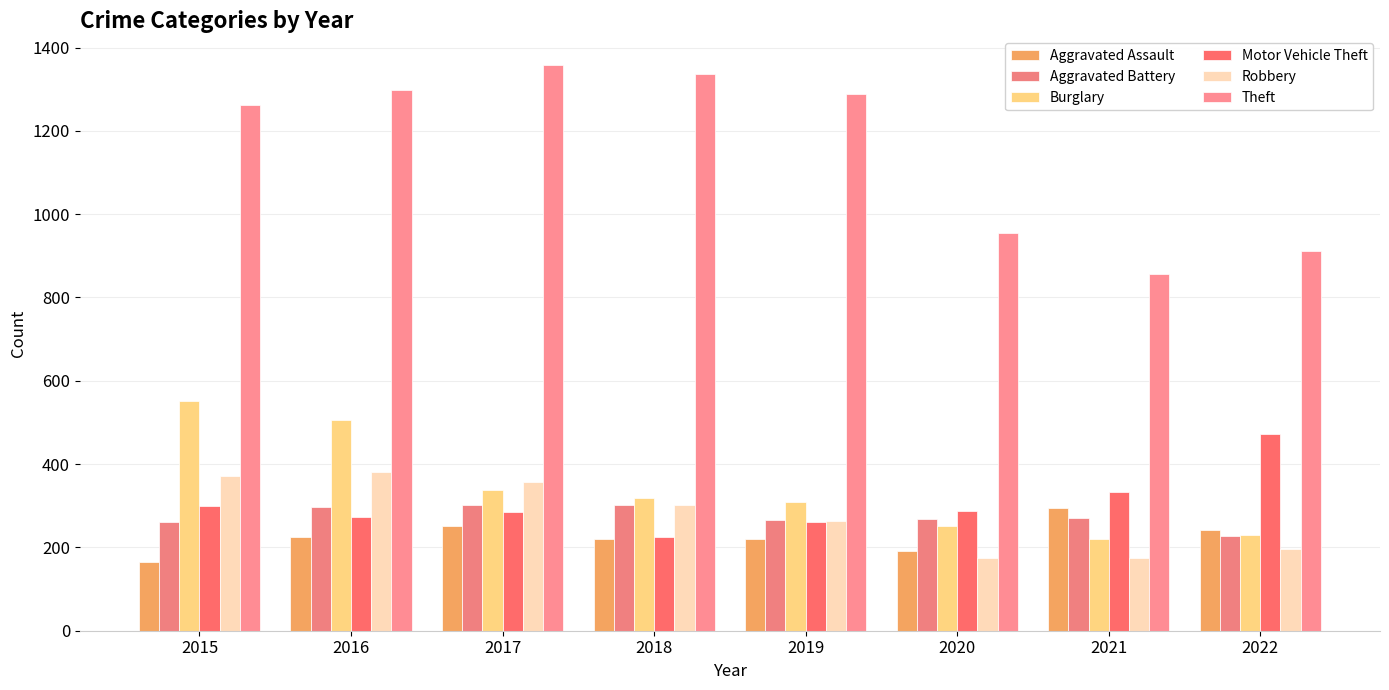

Between 2021 and 2015, which is larger?

2021